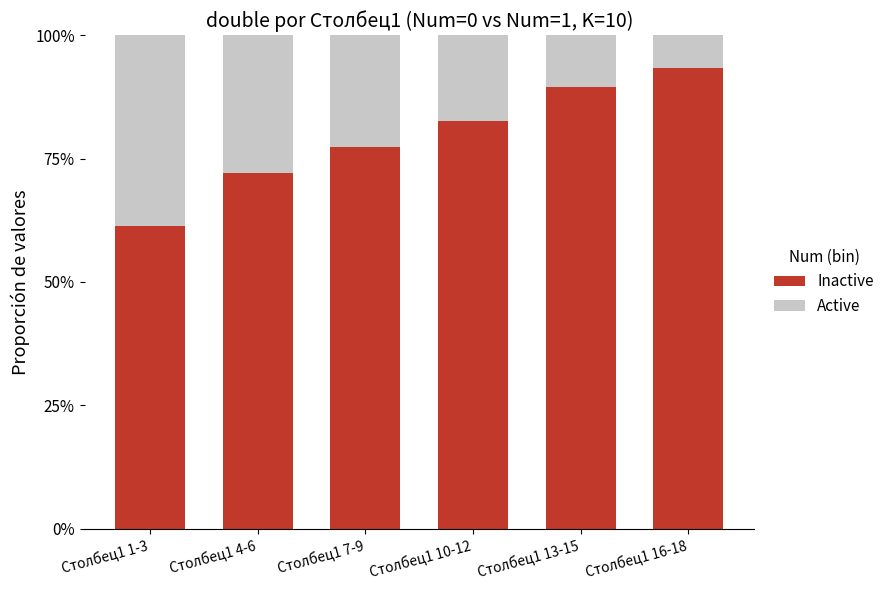

List the series in order of their peak value, lowest first.

Inactive, Active